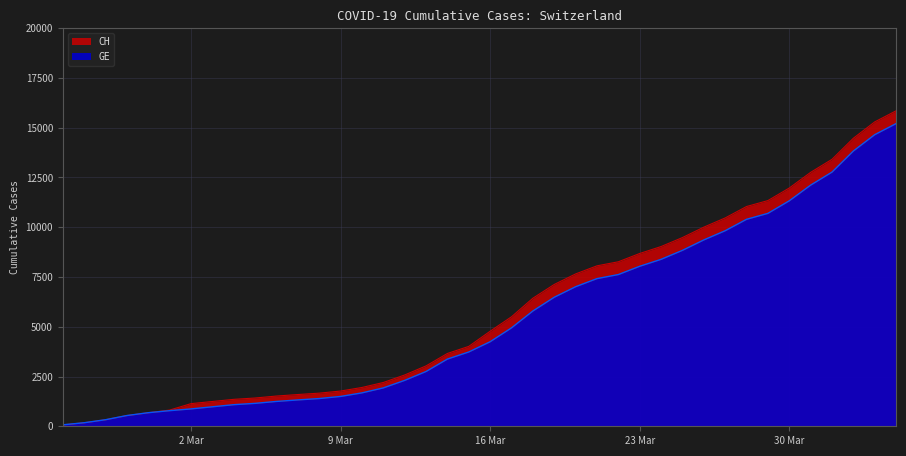

What are all the series names shown in the legend?

CH, GE